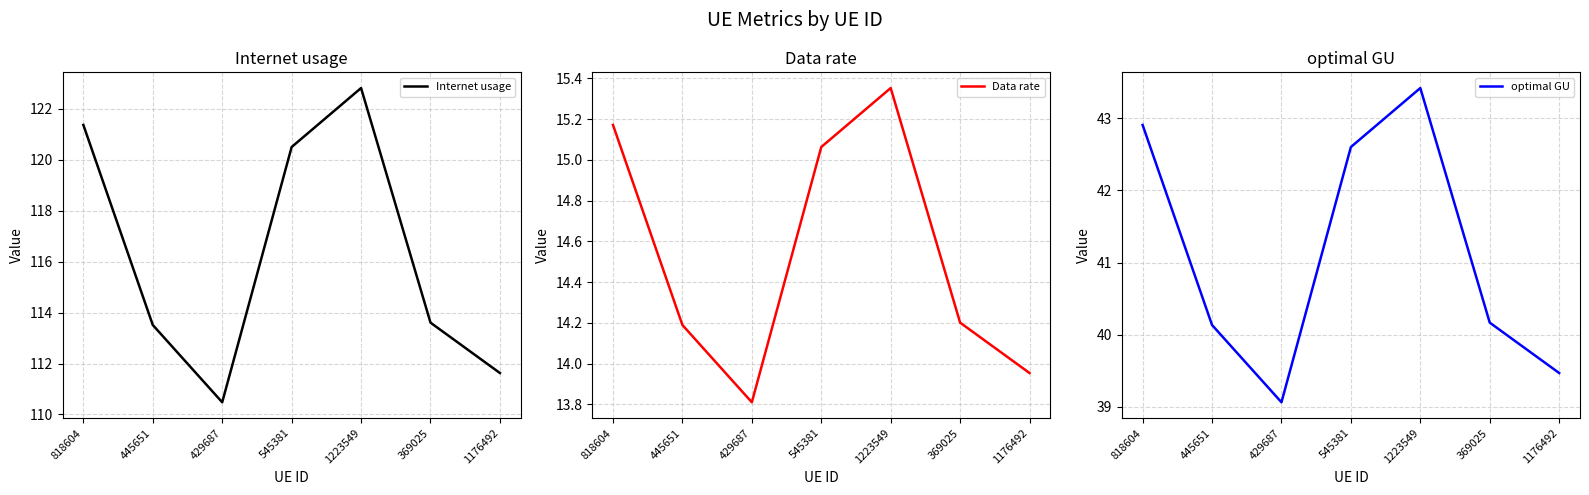

What is the sum of the Data rate values at 1223549 and 545381?

30.4